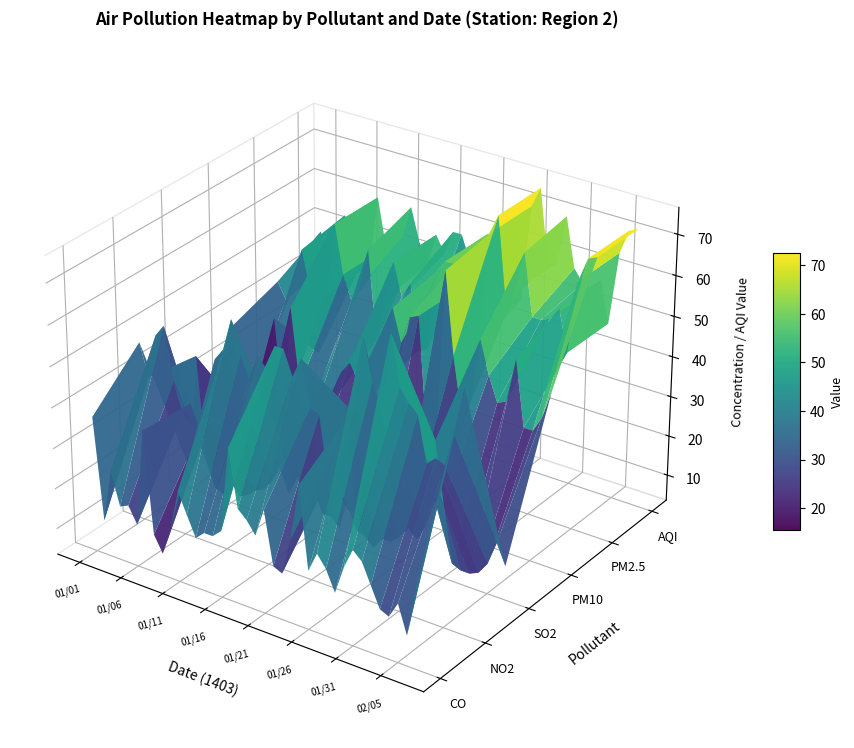

What is the sum of all AQI values?

2102